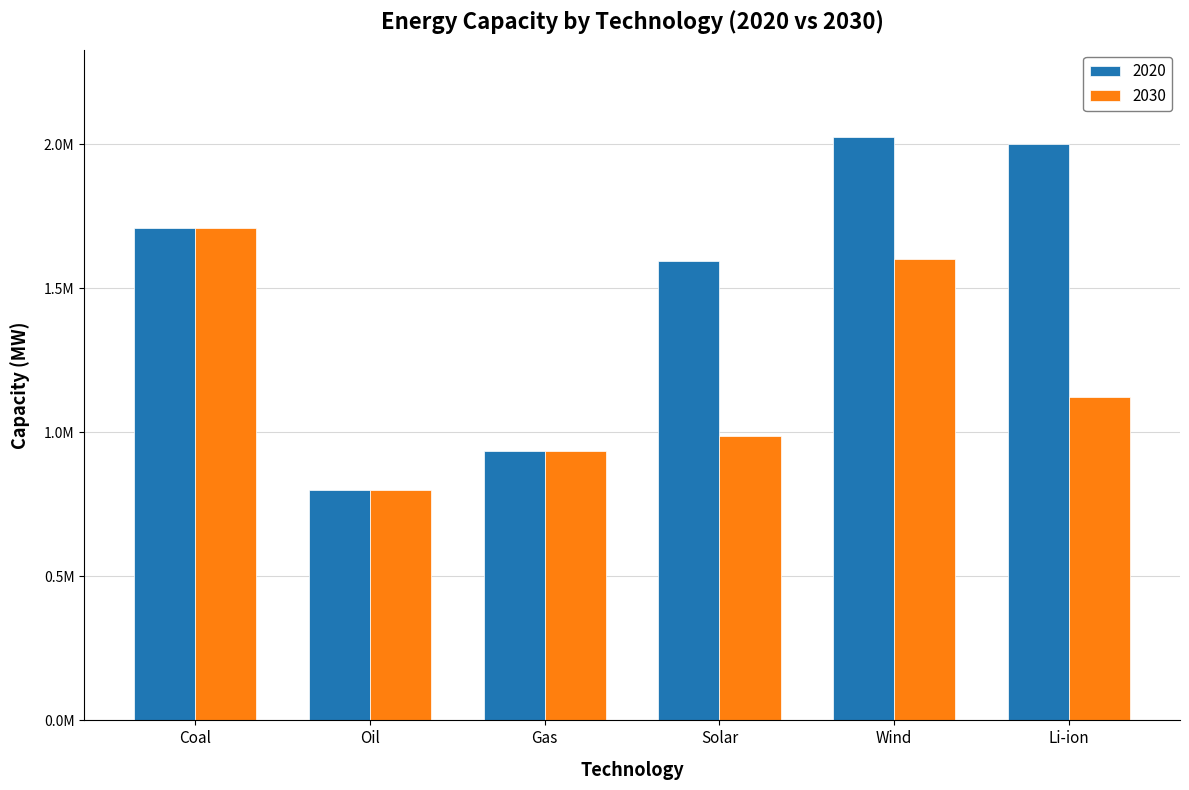

The value of 2030 at Oil is 800000.0. True or false?

True